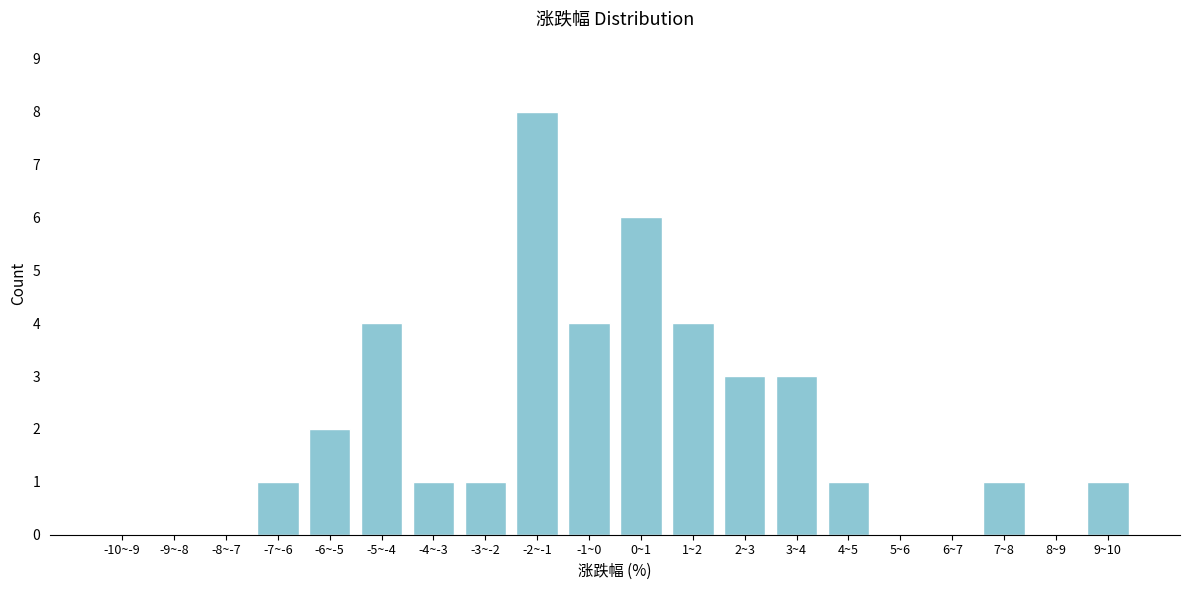

Reading right to left, what are all the values shown in this chart?

9~10=1	8~9=0	7~8=1	6~7=0	5~6=0	4~5=1	3~4=3	2~3=3	1~2=4	0~1=6	-1~0=4	-2~-1=8	-3~-2=1	-4~-3=1	-5~-4=4	-6~-5=2	-7~-6=1	-8~-7=0	-9~-8=0	-10~-9=0